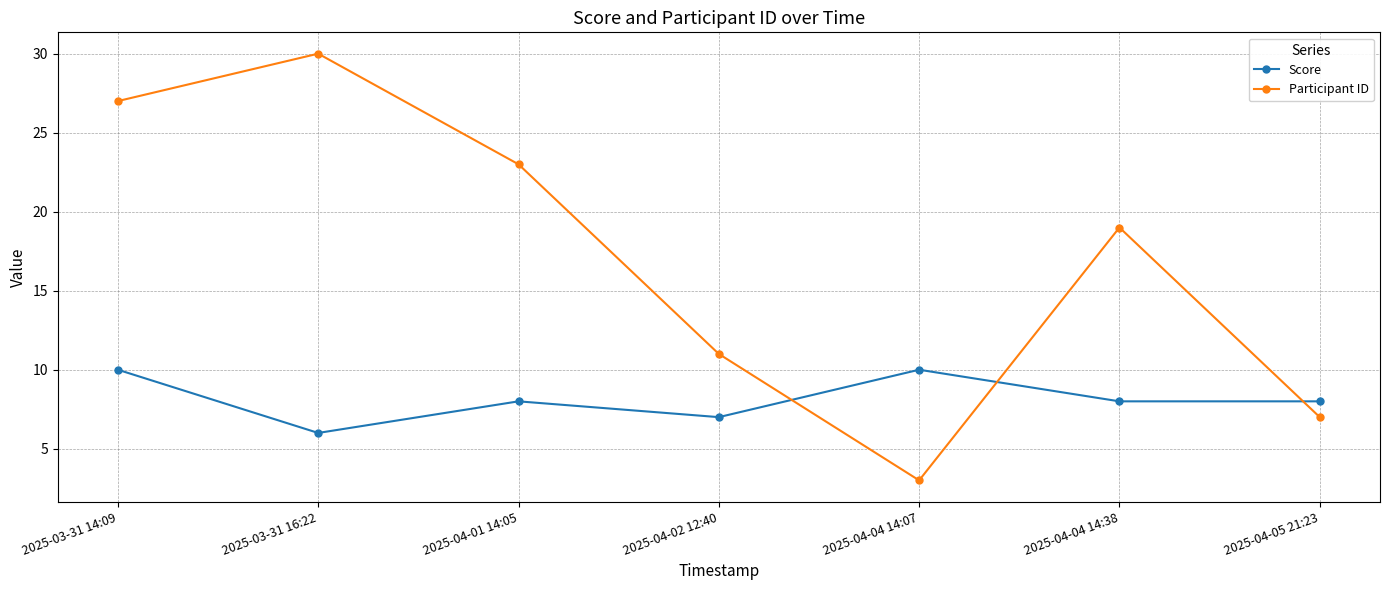

The Participant ID series shows 30 at 2025-04-01 14:05. True or false?

False